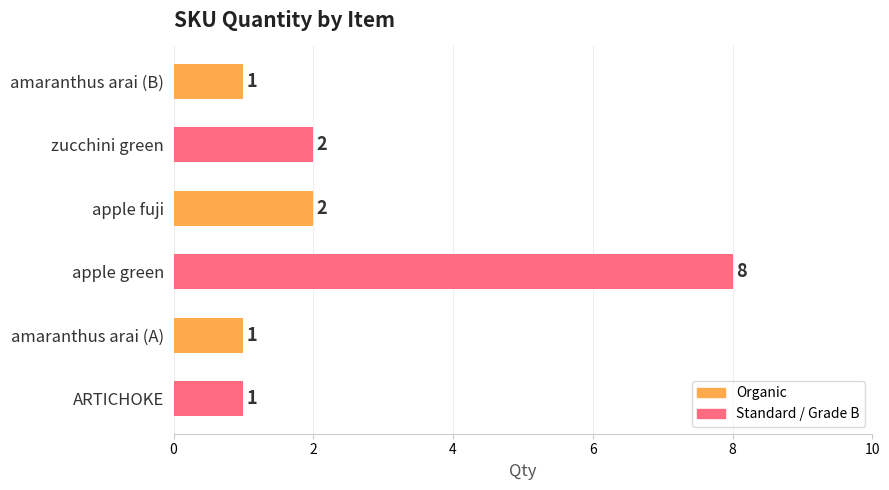

What is the sum of the values at ARTICHOKE and zucchini green?

3